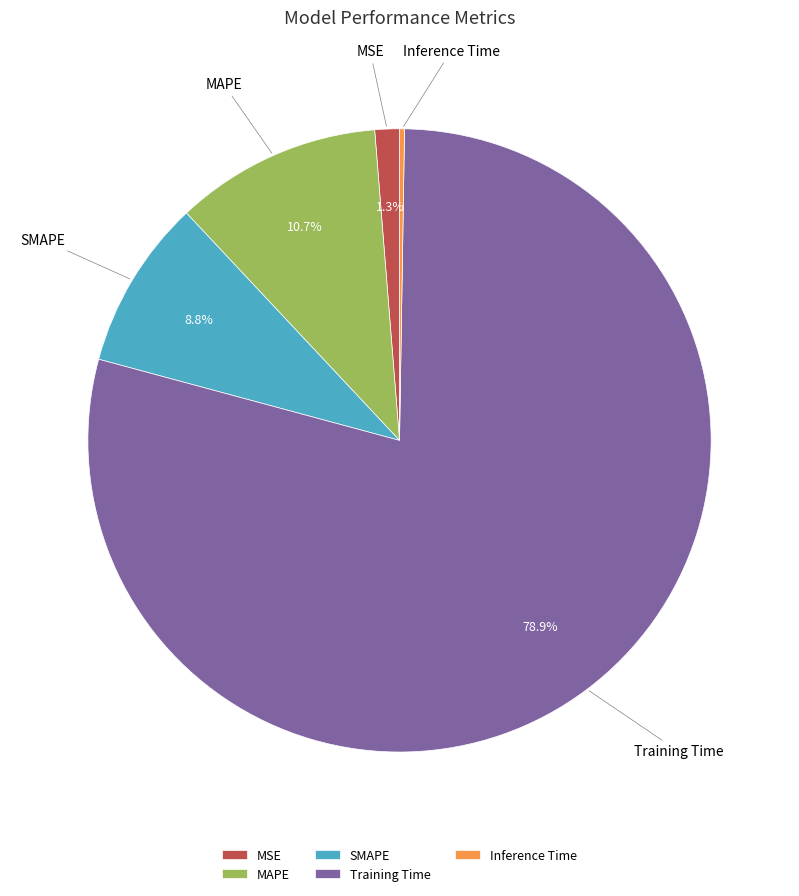

What is the largest slice in the pie chart?

Training Time